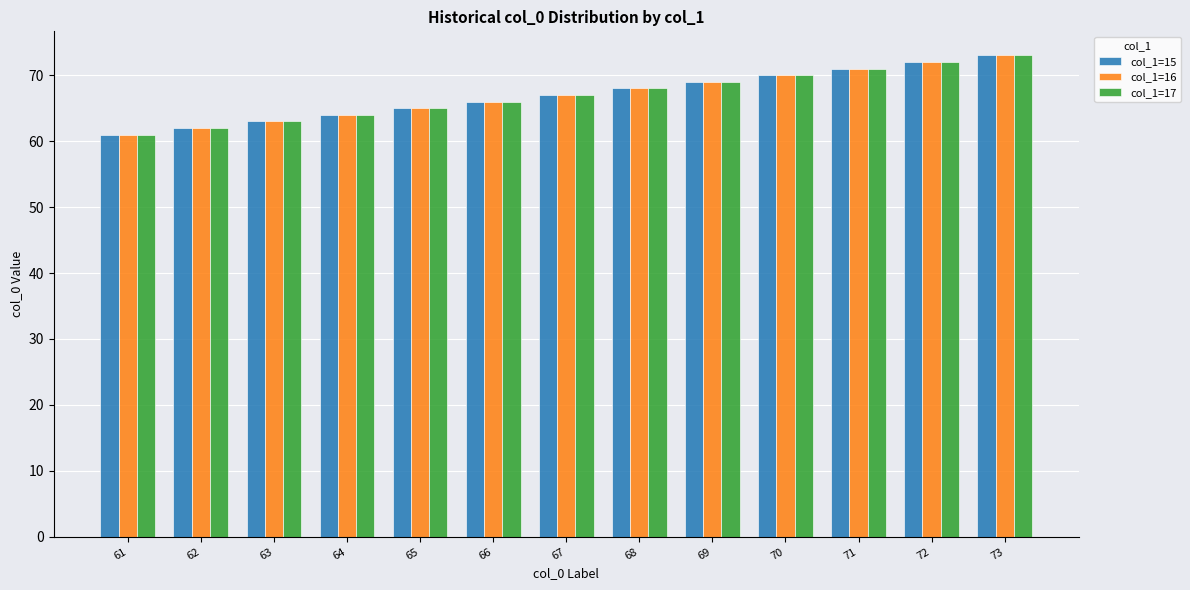

What is the difference between the second highest and minimum values in the col_1=15 series?

11